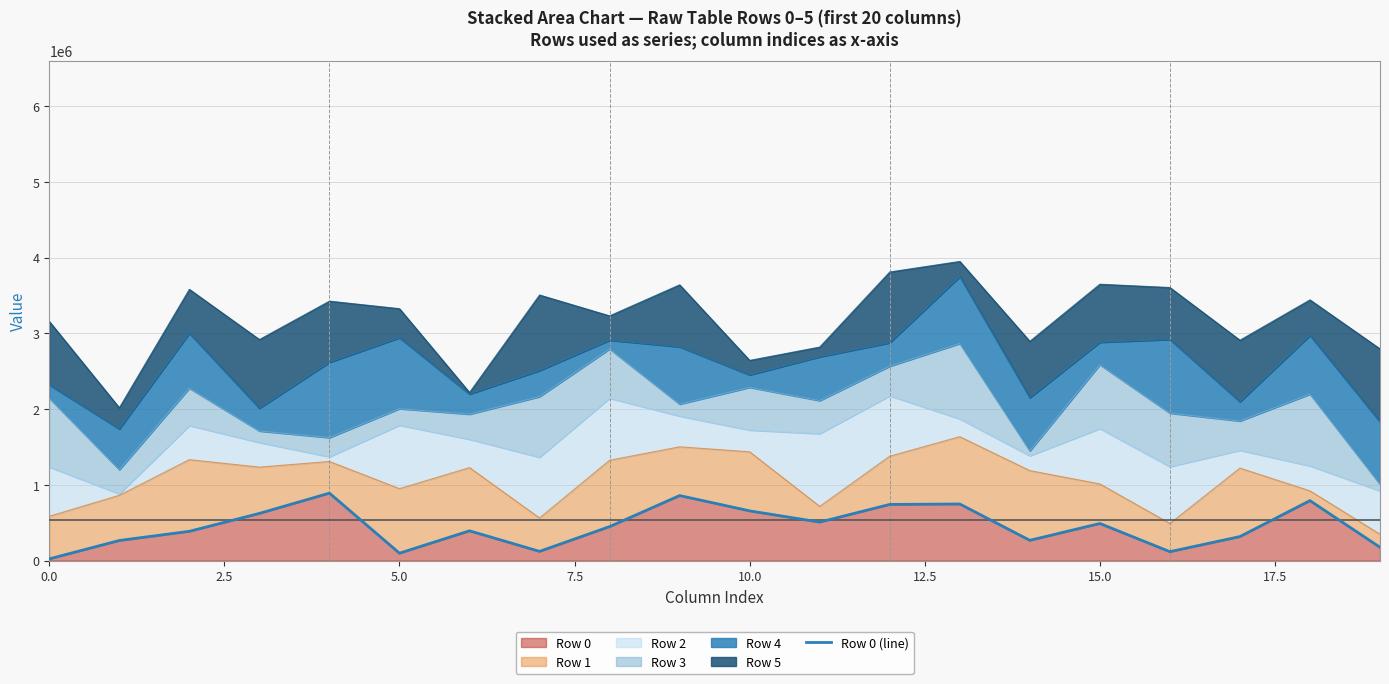

Reading left to right, list all the values displayed in this chart.

21631	264349	385488	621975	889585	96706	392003	120589	447660	857485	655398	507059	740439	746123	266481	488676	116518	316032	790381	174783